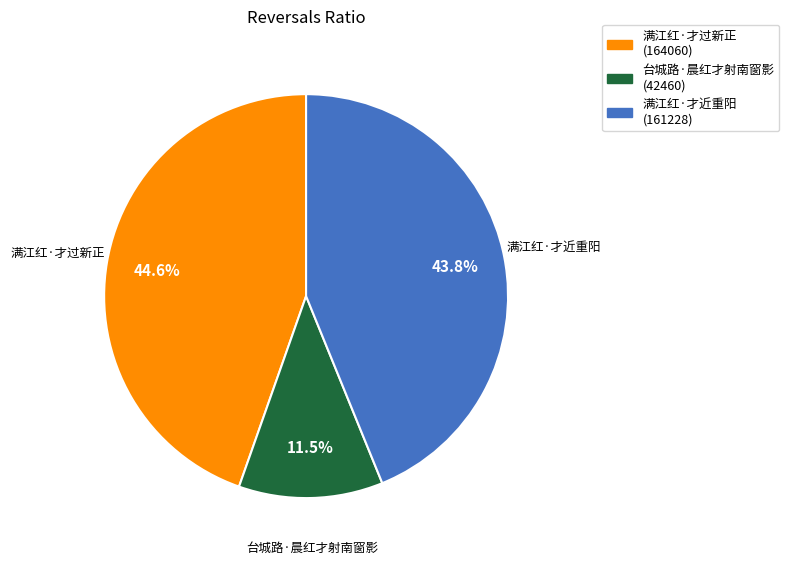

What is the largest slice in the pie chart?

满江红·才过新正